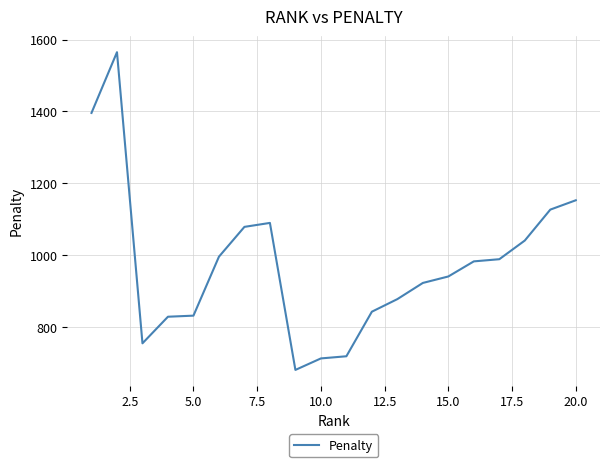

What is the maximum value shown in the chart?

1565